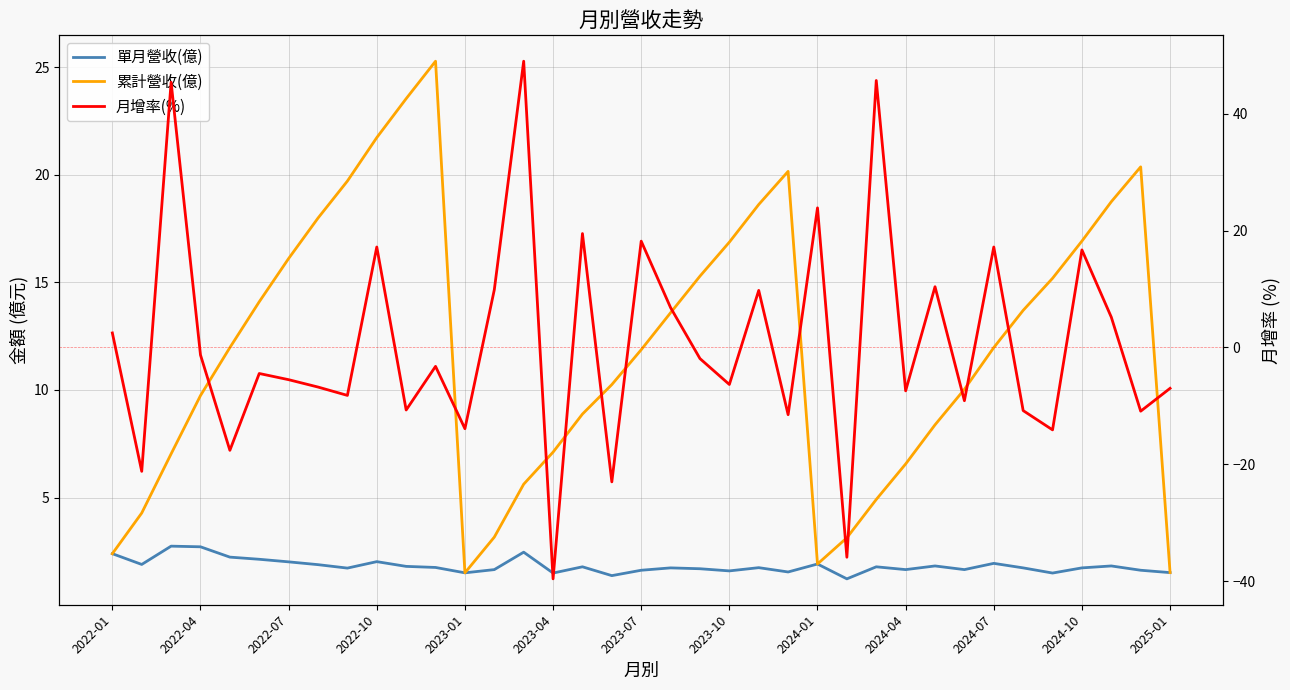

Which series has the largest total across all categories?

累計營收(億)